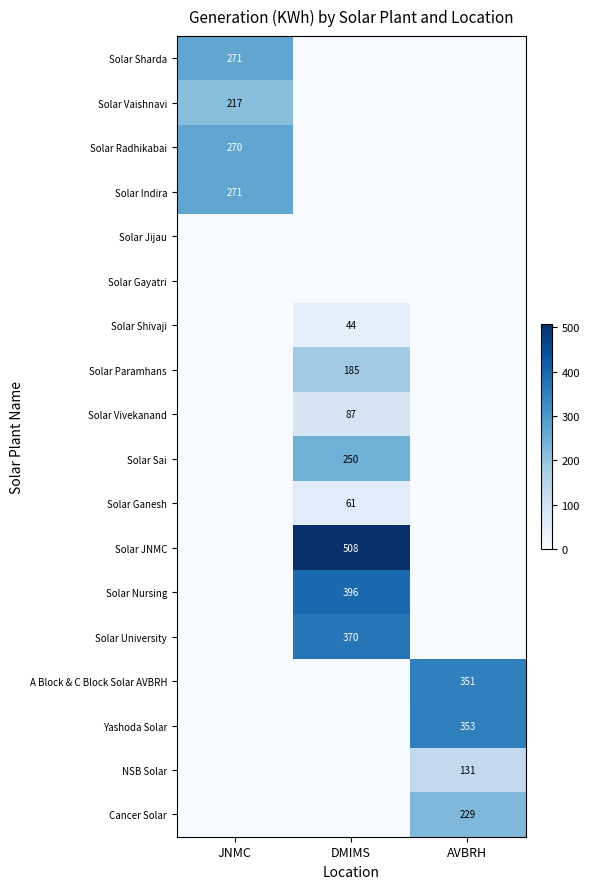

At which category does the chart reach its peak across all series?

DMIMS